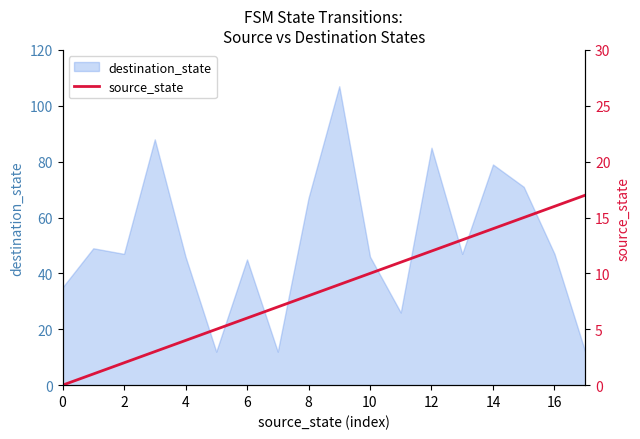

How many values are below 9?

9